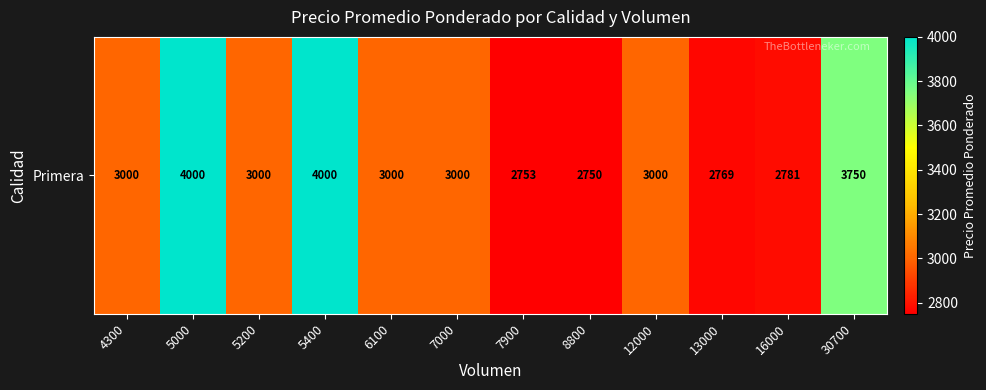

What is the average value?

3150